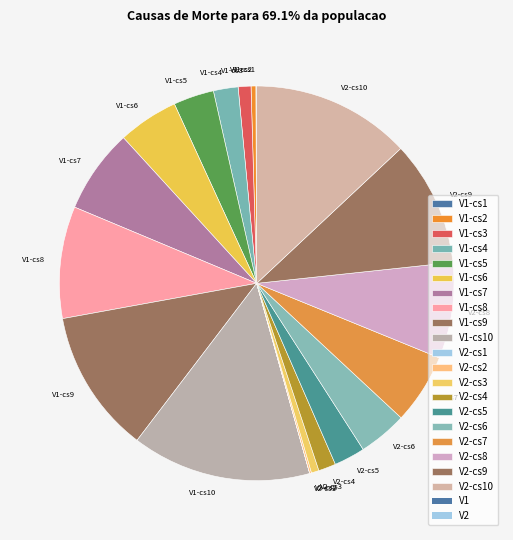

What is the ratio of the value at V1-cs5 to the value at V1-cs9?

0.3